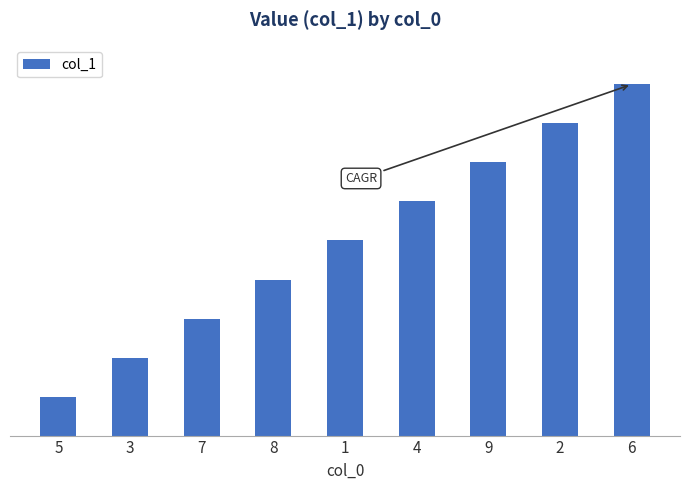

Are the bars horizontal?

No